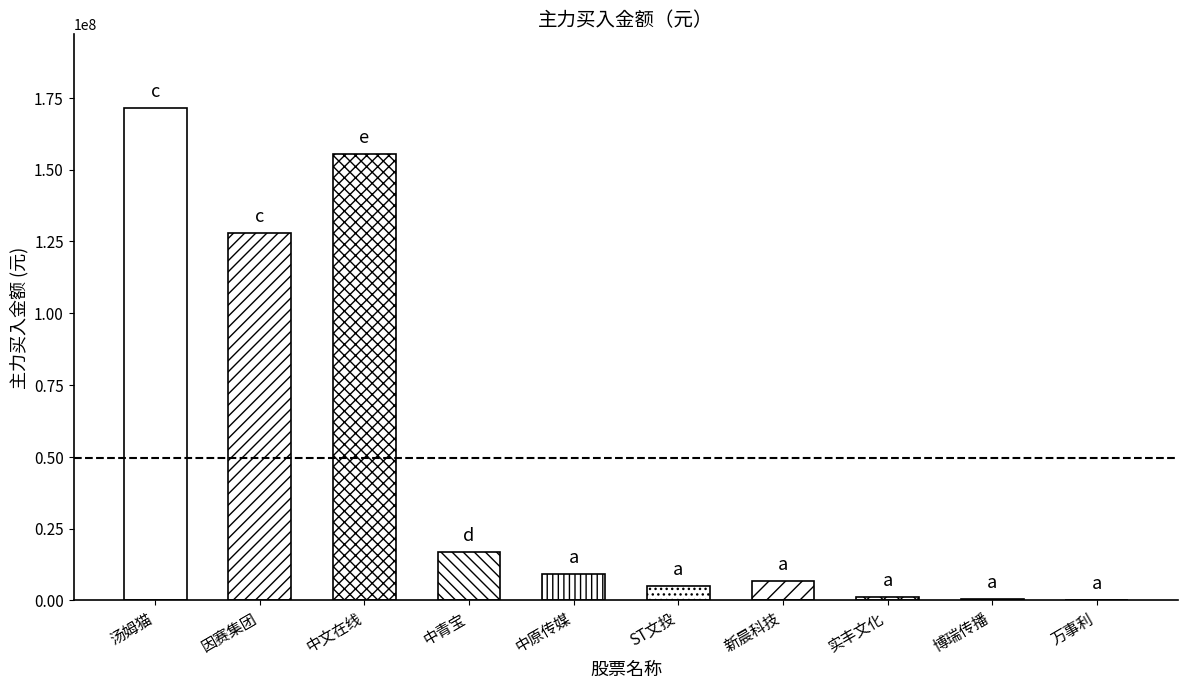

Between 中文在线 and 新晨科技, which is larger?

中文在线